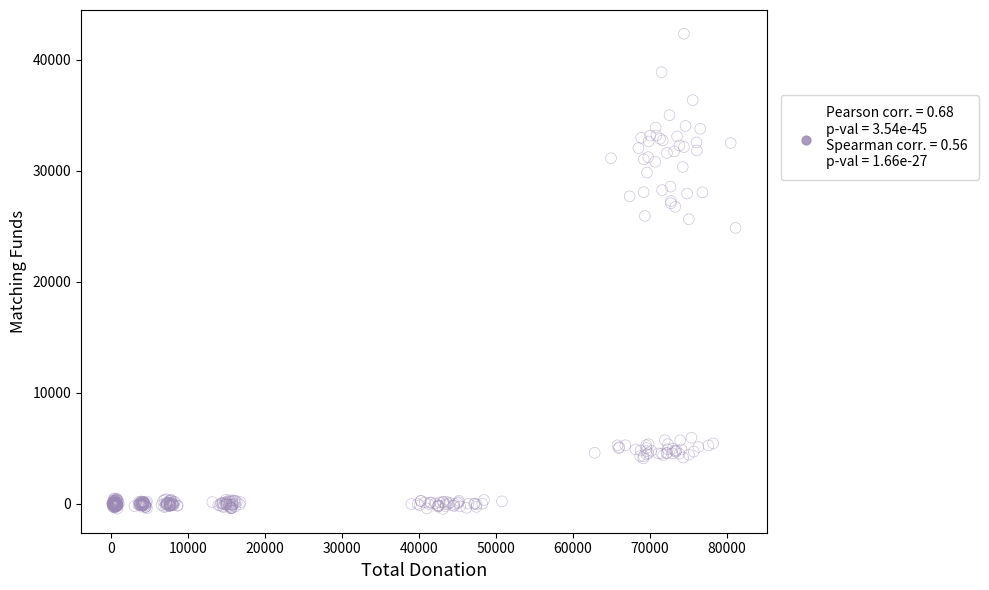

What is the range of X values (max minus min)?

80922.5